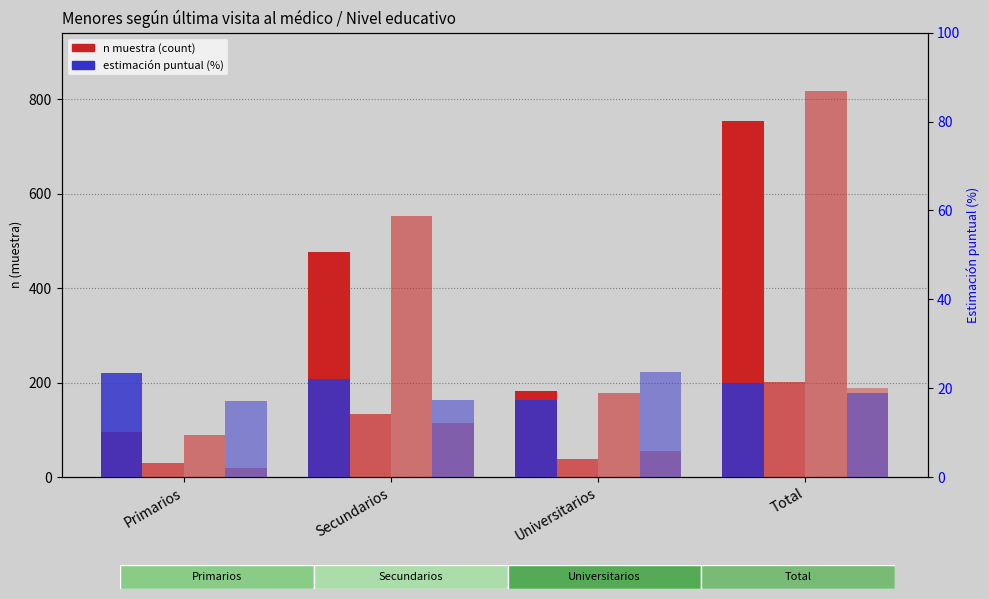

Which category has the highest value in the Niña - Sí % series?

Primarios